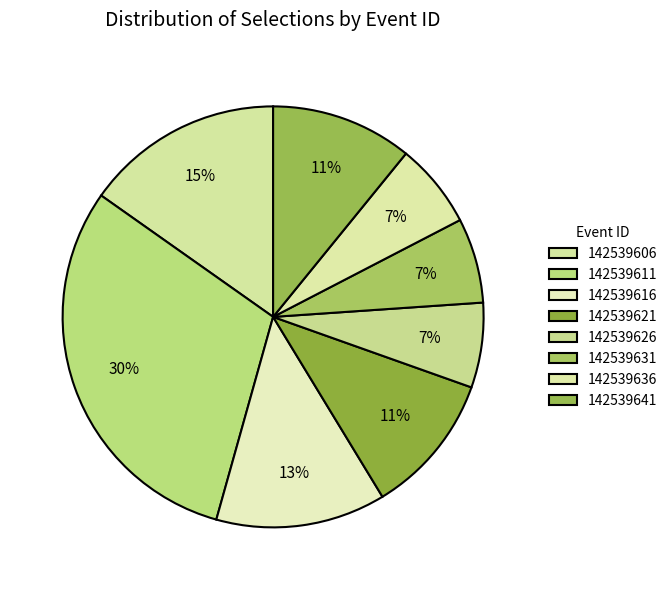

To the nearest percent, what is the difference between the largest and smallest slice percentages?

24%